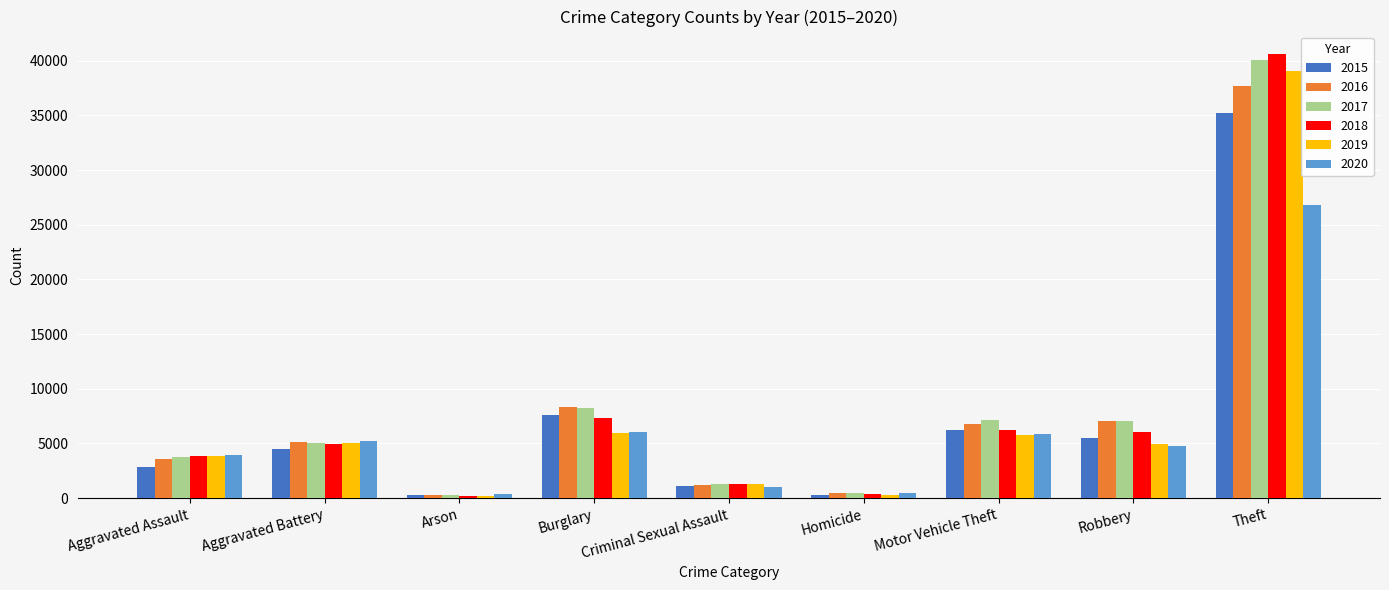

The value of 2018 at Motor Vehicle Theft is 6194. True or false?

True